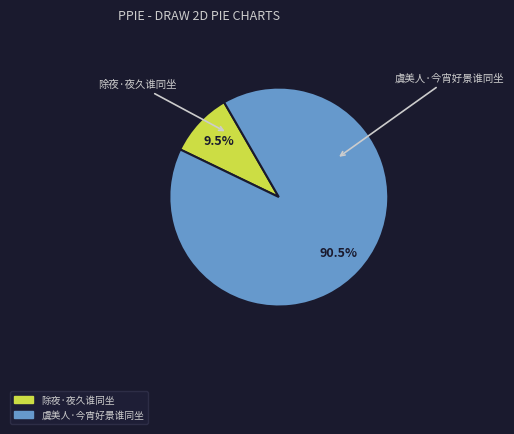

What portion of the pie excludes 除夜·夜久谁同坐?

90.5%